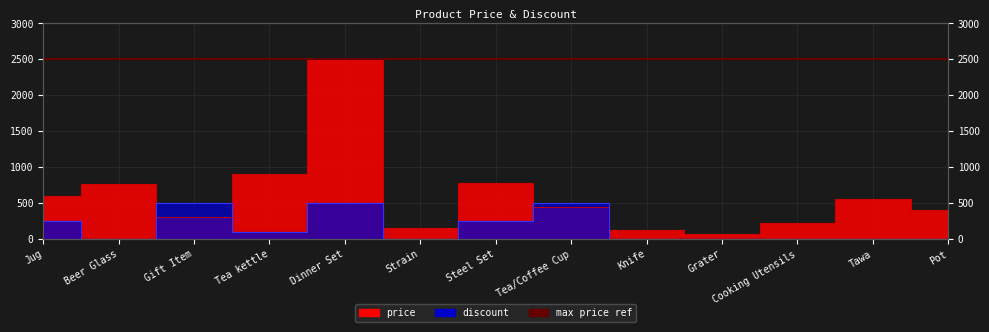

List the series in order of their peak value, lowest first.

discount, price